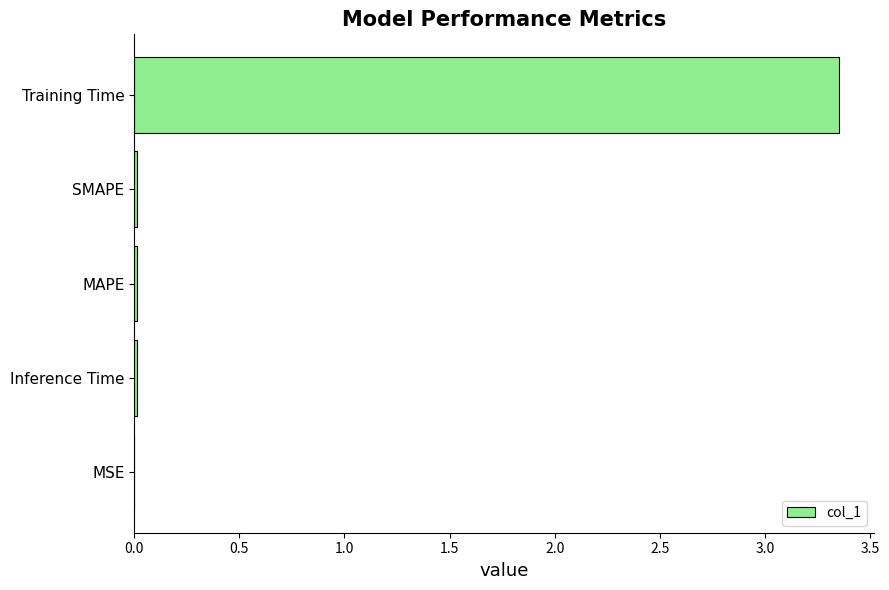

The chart shows a value of 5.5 at Training Time. True or false?

False